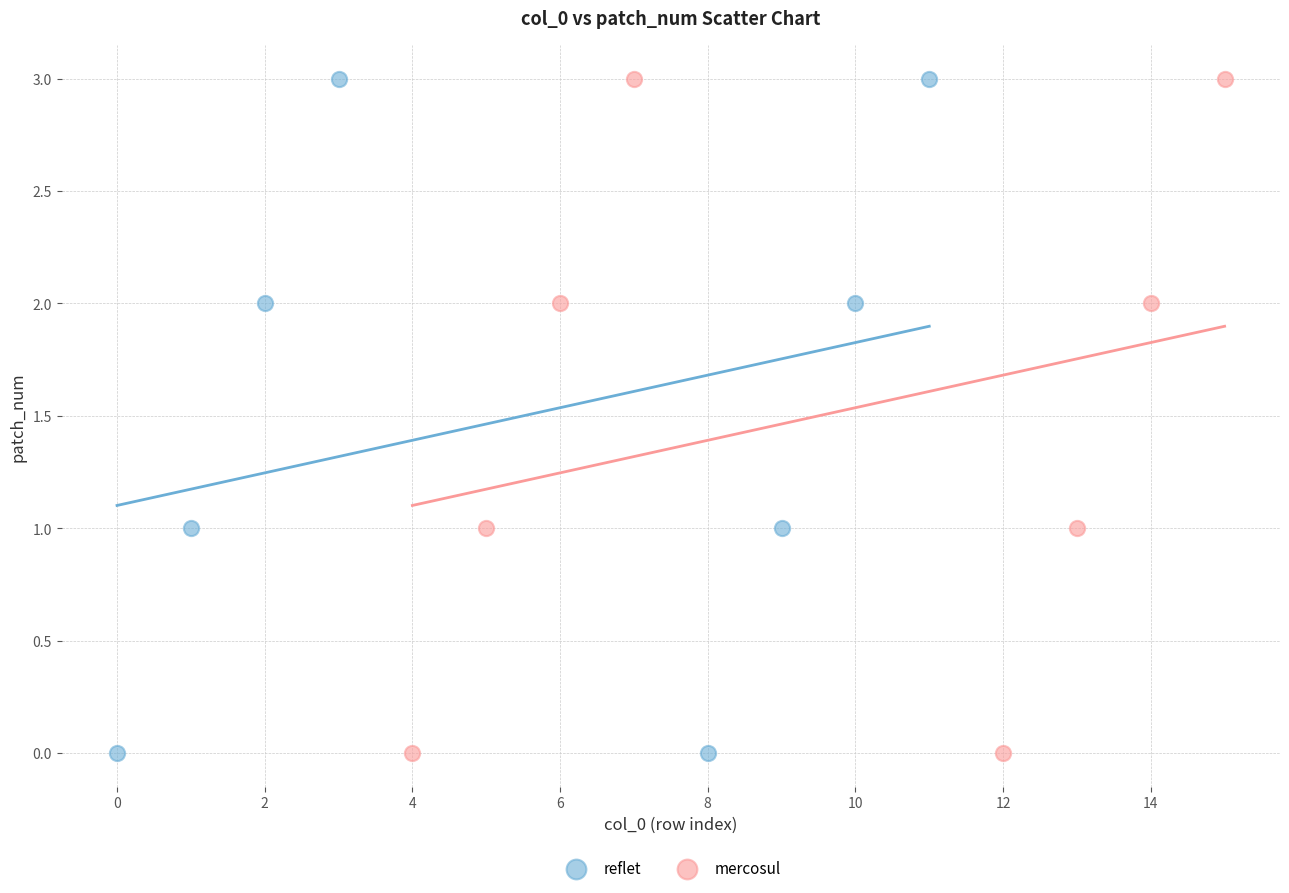

What are all the series names shown in the legend?

reflet, mercosul